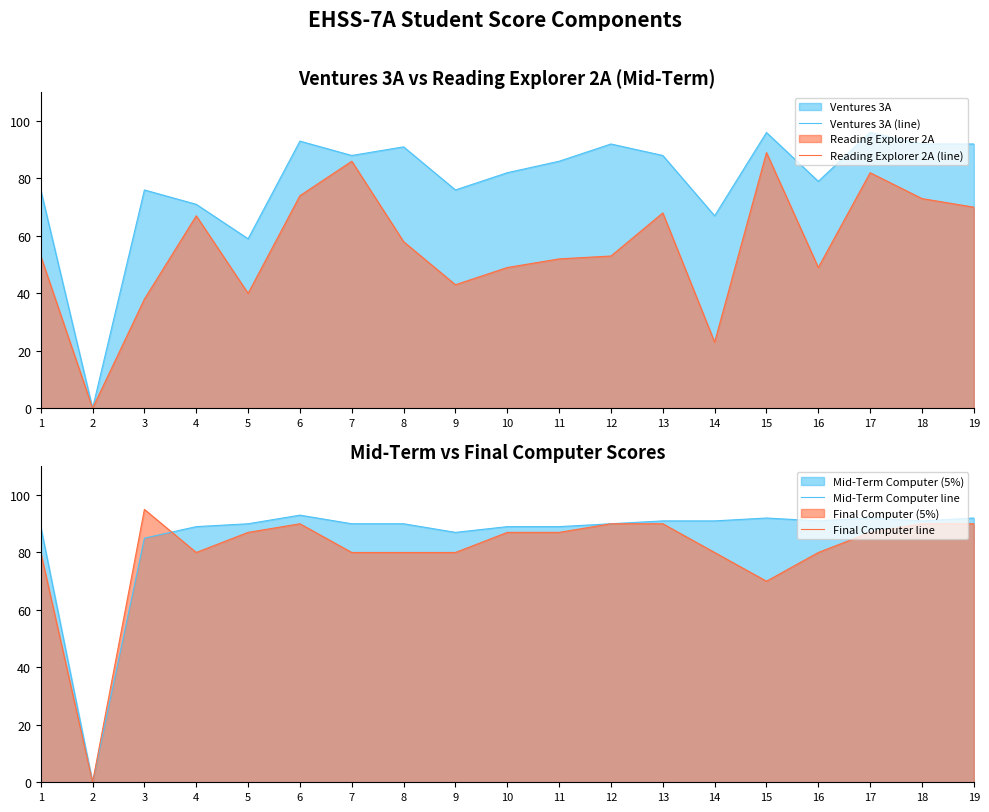

How many lines are shown in the chart?

4